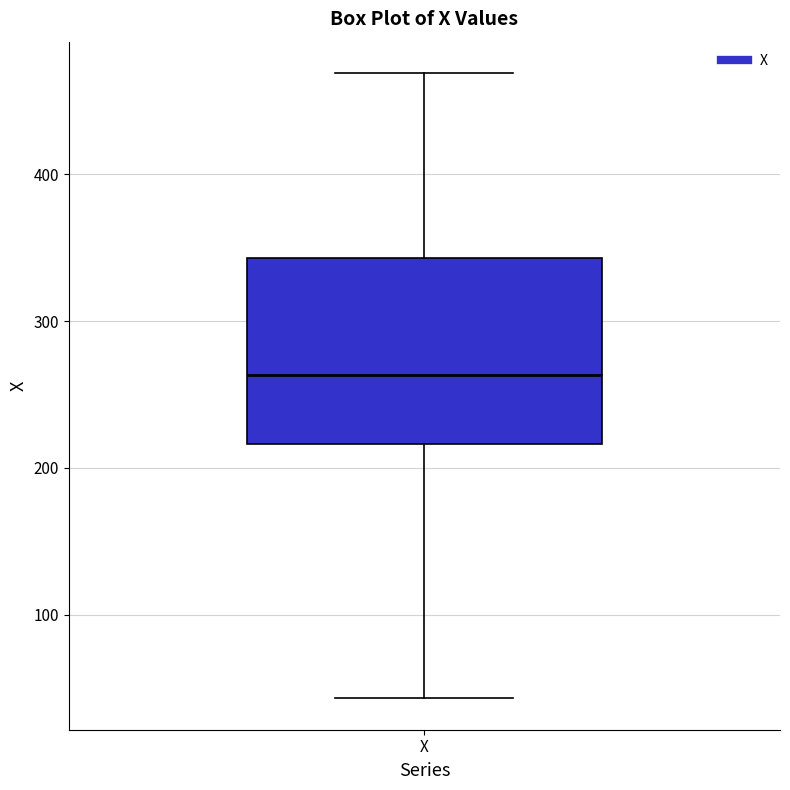

Read this box plot against the y-axis: the position of the median line, the range covered by the box, and the ends of both whiskers. The values are not printed on the chart, so give them approximately, as read against the axis.

median 260, box 220 to 340, whiskers 40 to 470